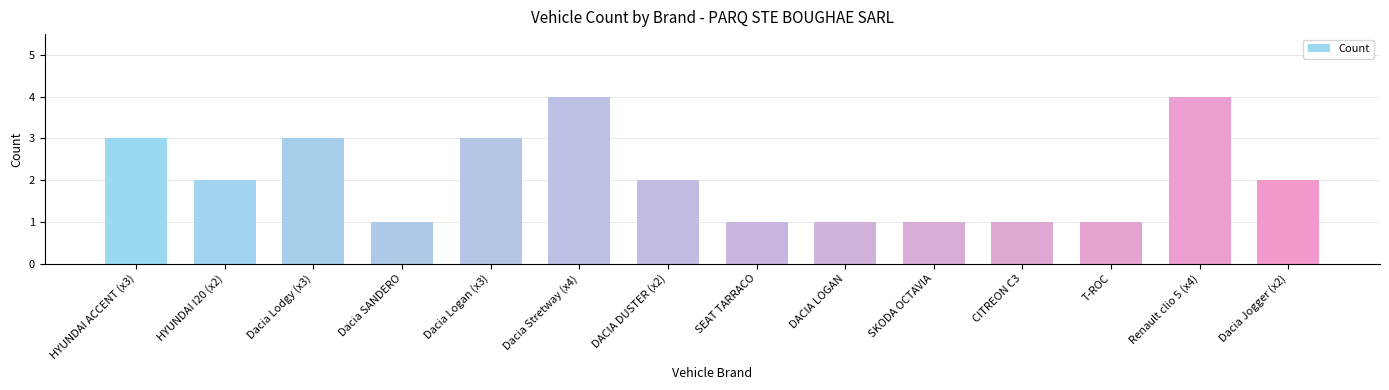

Read the value at Renault clio 5 (x4).

4